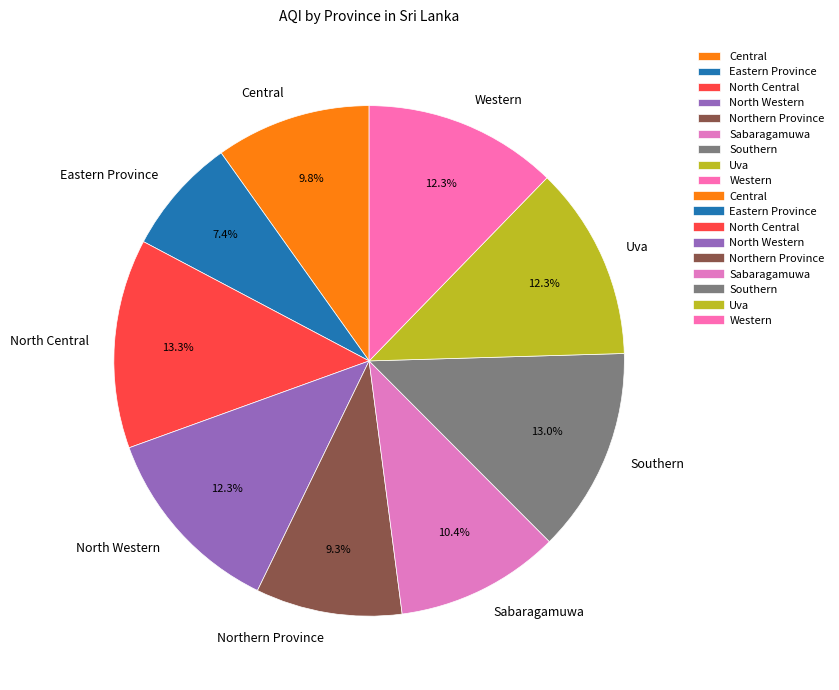

What percentage is NOT represented by Northern Province?

90.7%